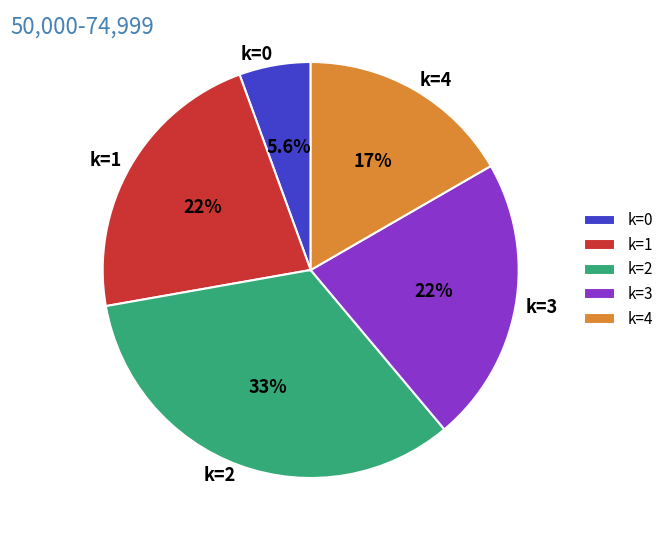

To the nearest percent, what is the difference between the largest and smallest slice percentages?

28%